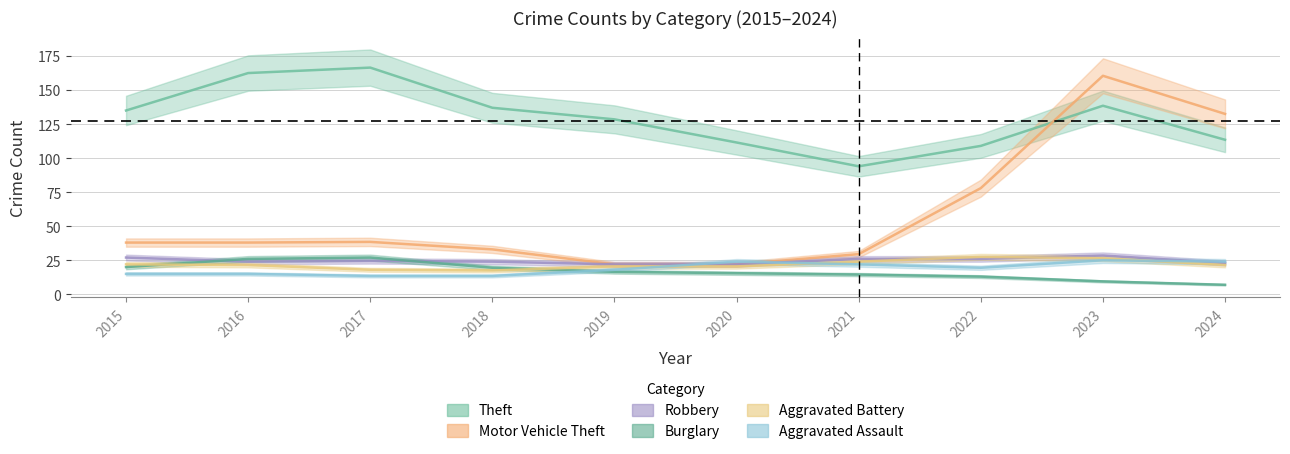

What is the difference between the Robbery values at 2019 and 2016?

3